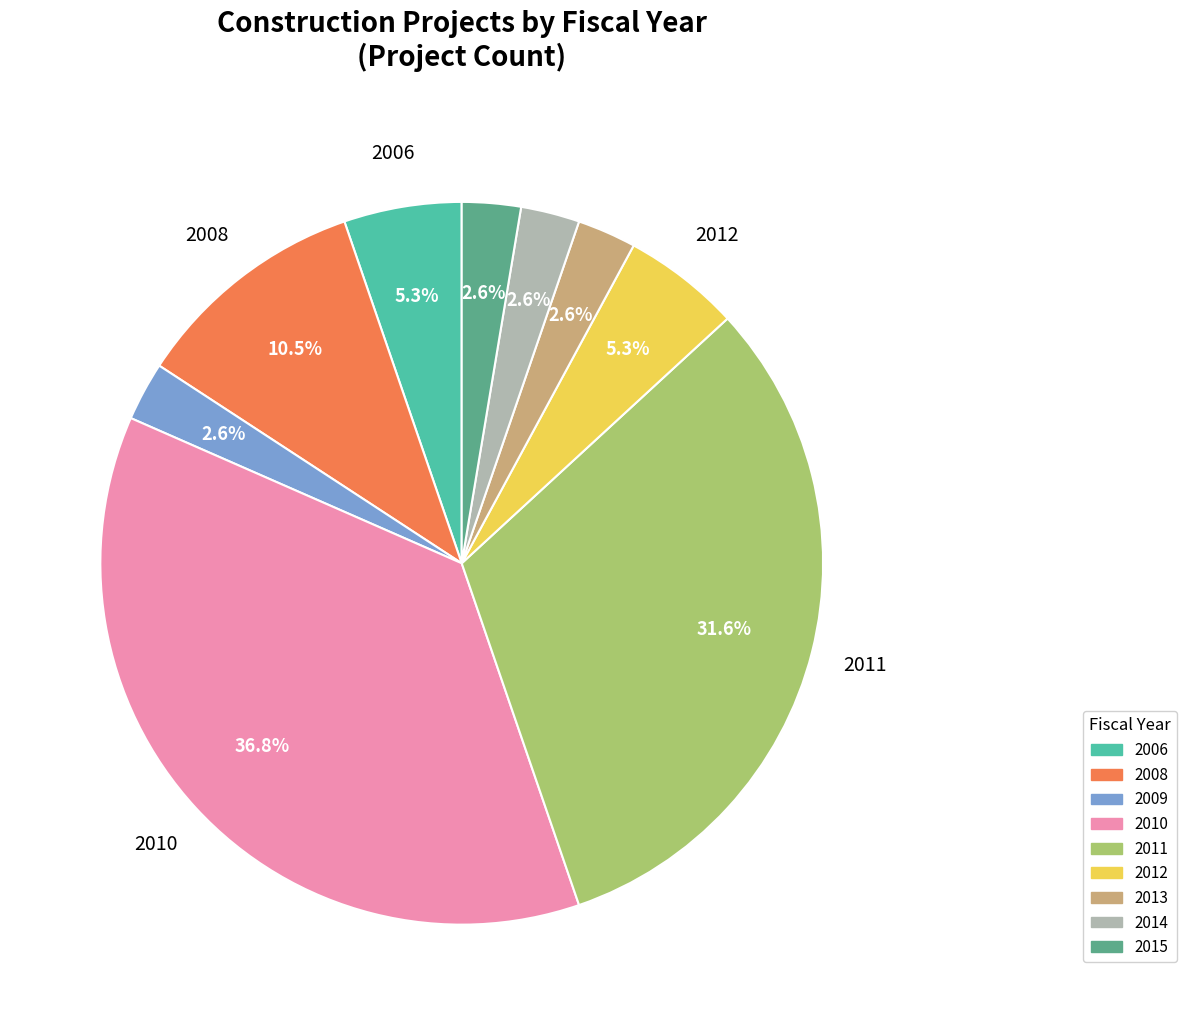

Does 2009 account for over 50% of the chart?

No